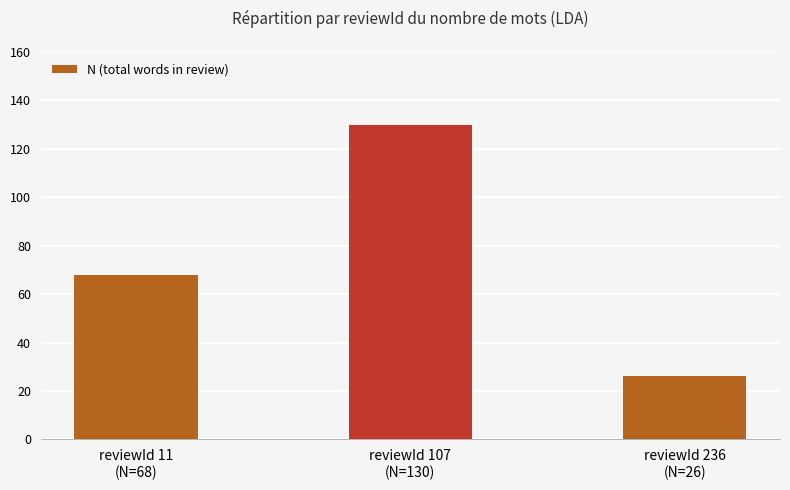

What is the greatest value displayed?

130